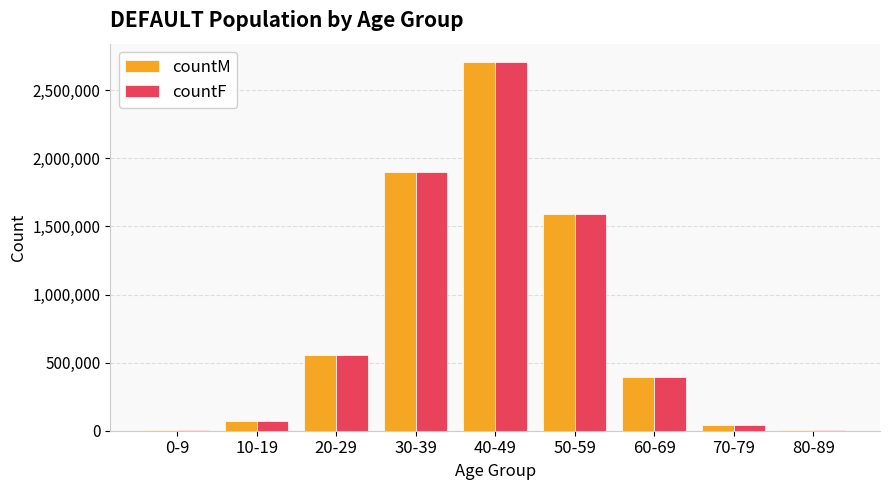

What is the total value across all series at 80-89?

6096